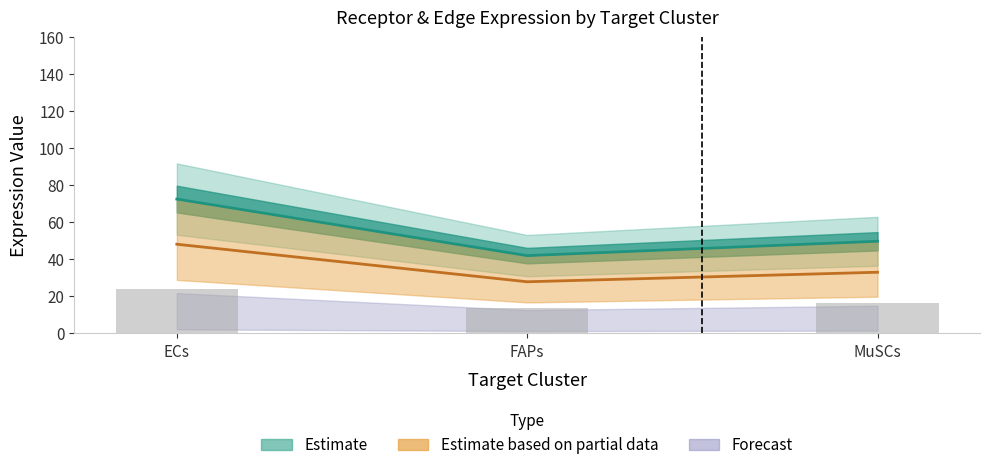

At how many categories does at least one series exceed 68?

1